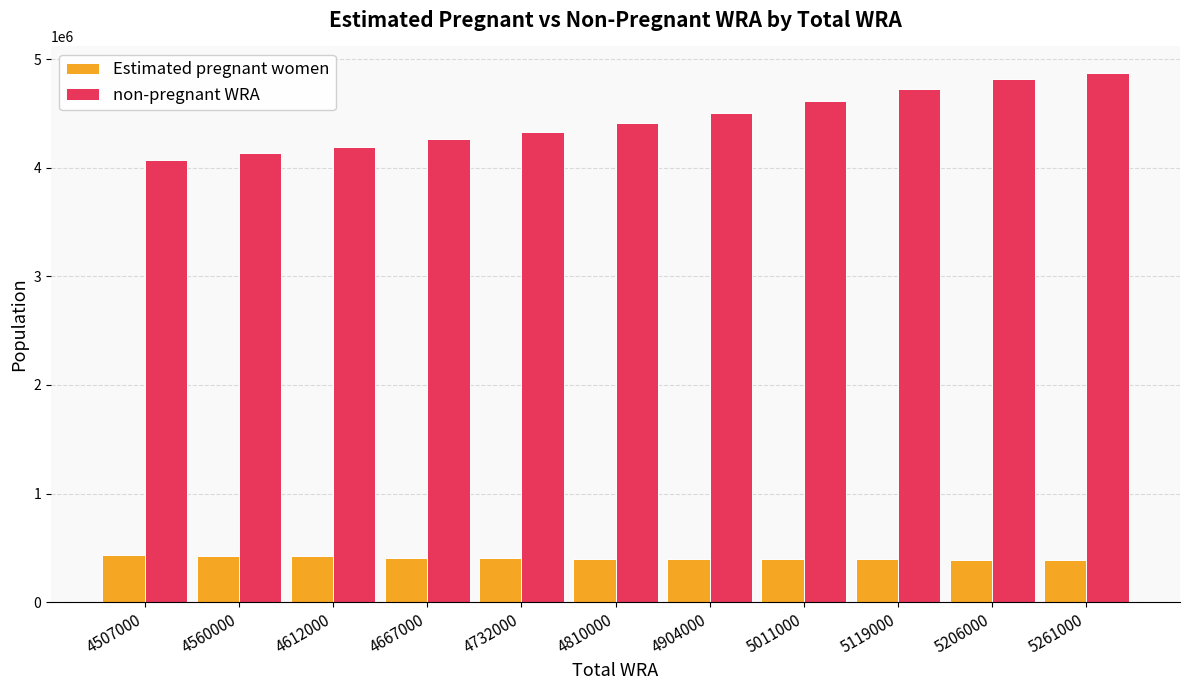

What value does the non-pregnant WRA series have at 5119000?

4725618.2